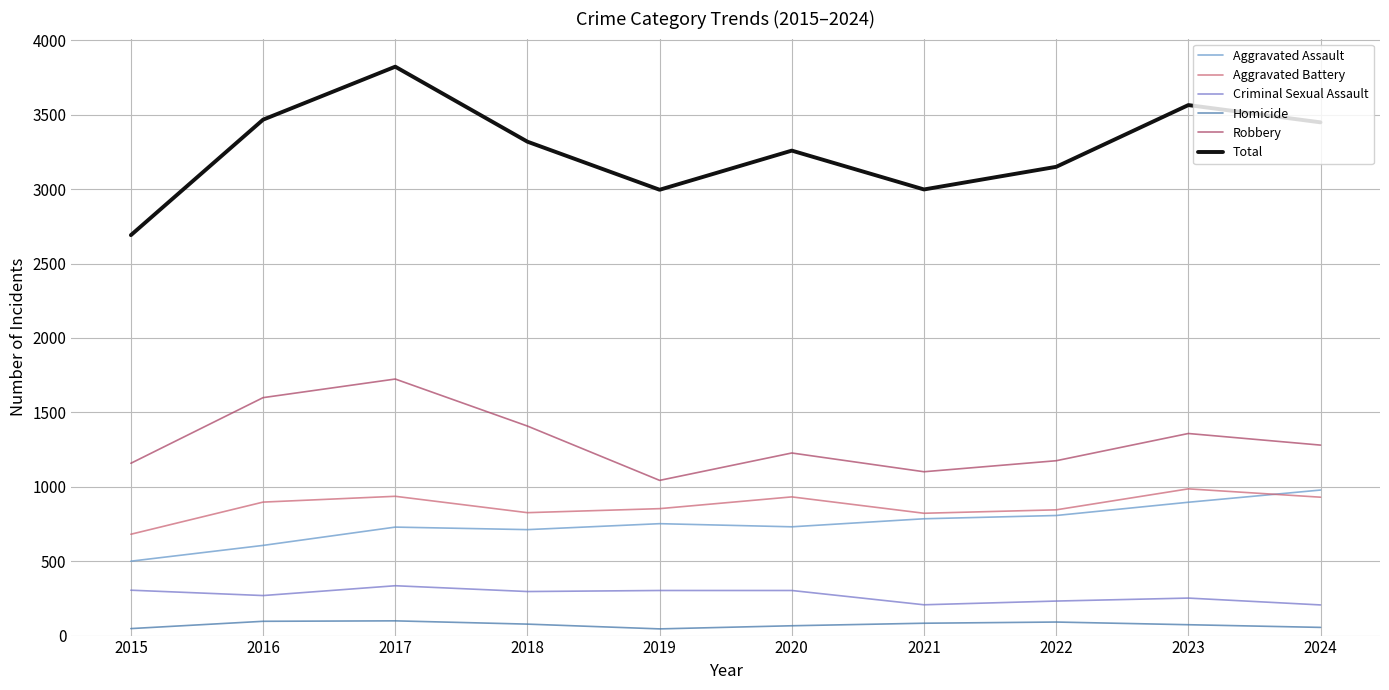

The value of Criminal Sexual Assault at 2016 is 458. True or false?

False